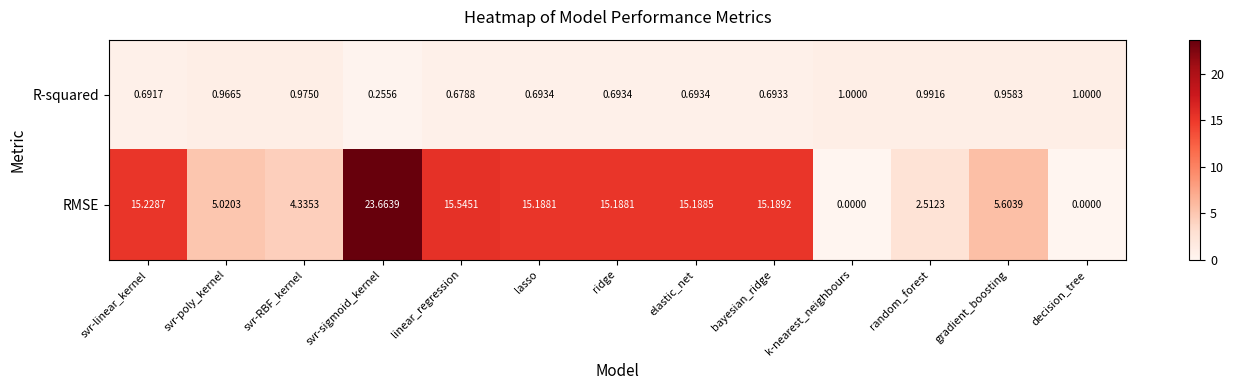

Rank the series by their maximum value, from highest to lowest.

RMSE, R-squared